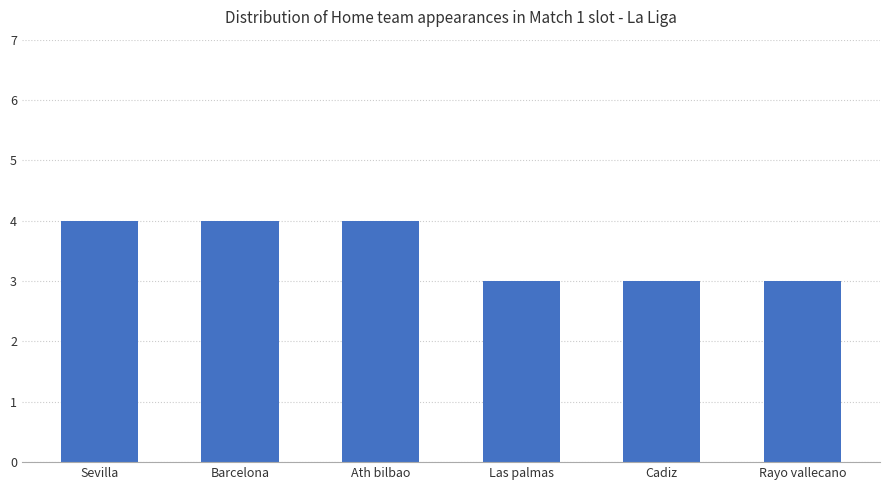

What value does the data have at Ath bilbao?

4